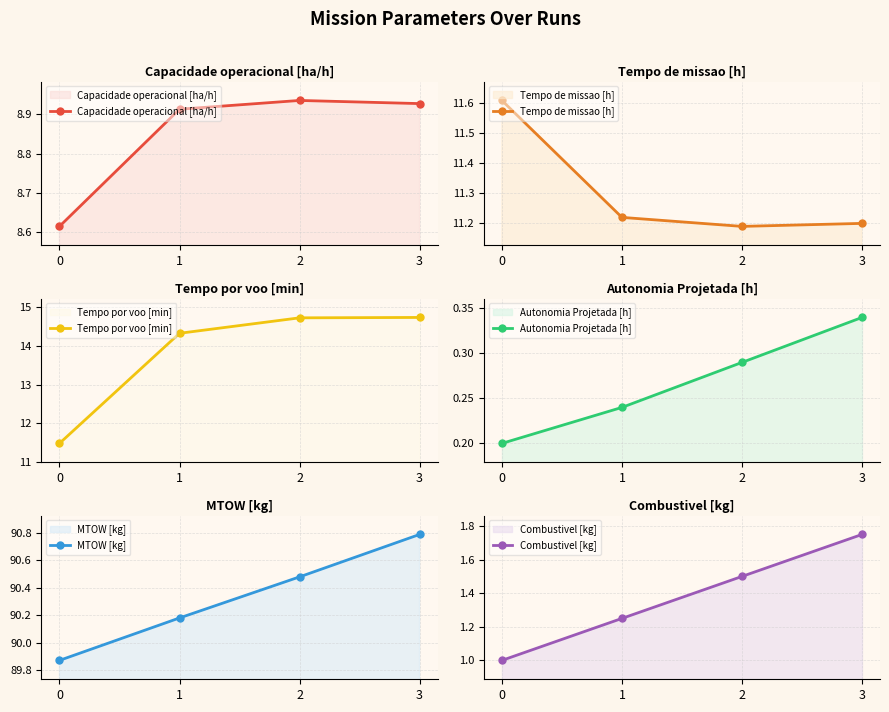

How many values in the Tempo por voo [min] series are below 14?

1